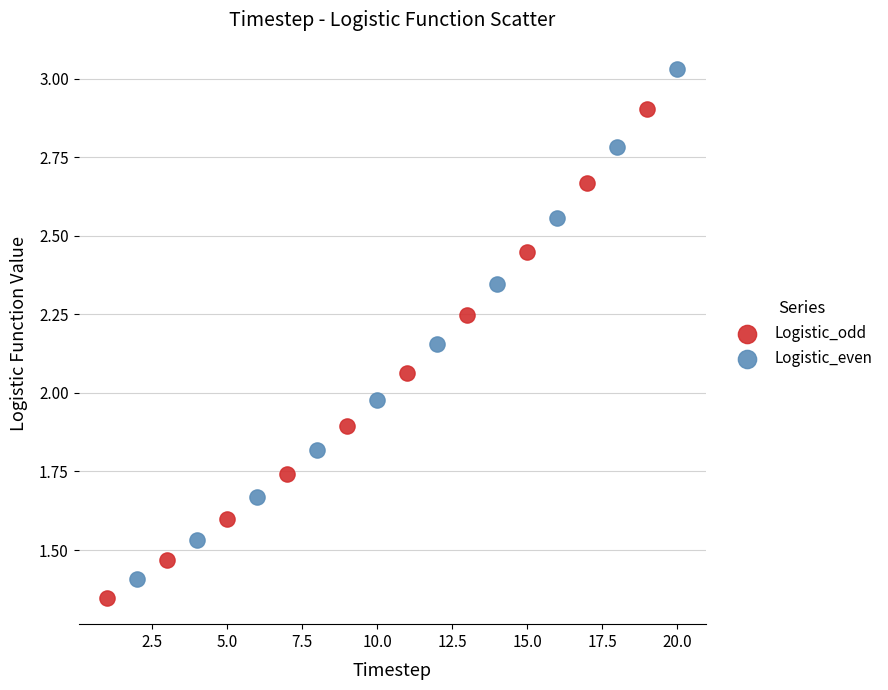

Which series contains the highest Y value?

Logistic_even